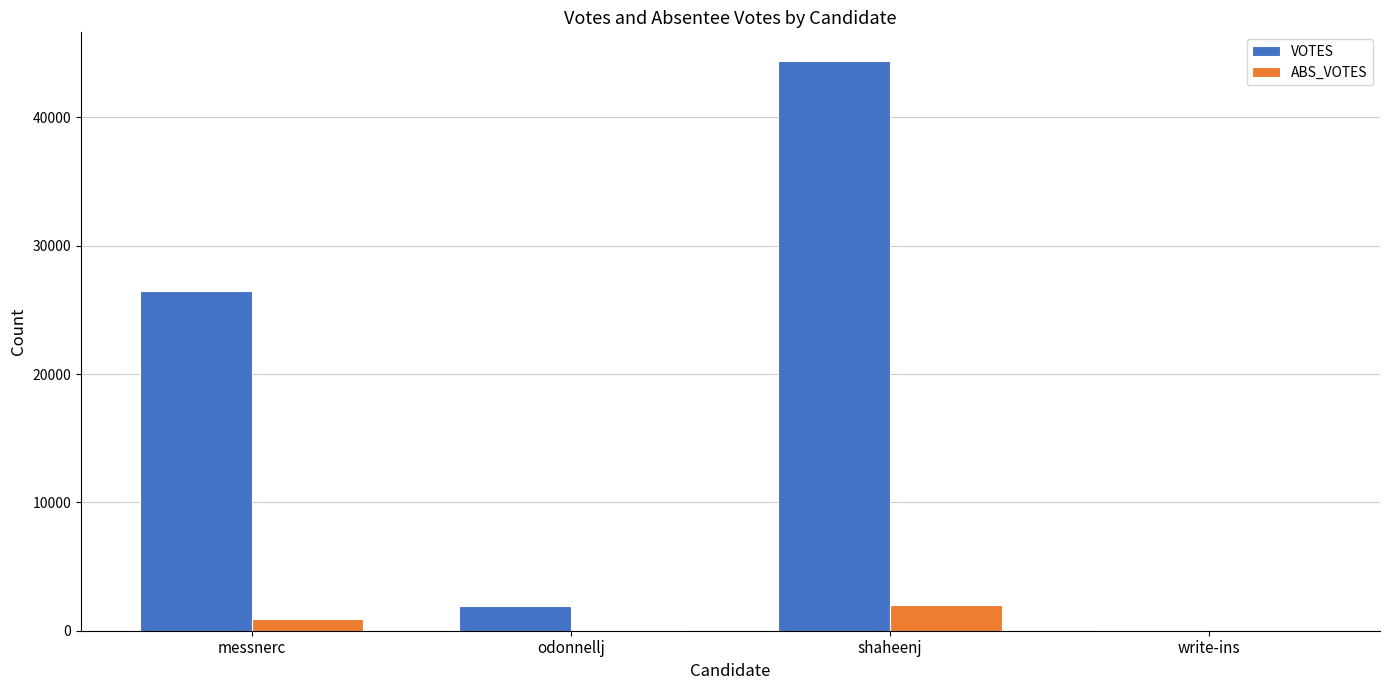

Which category has the highest value in the VOTES series?

shaheenj